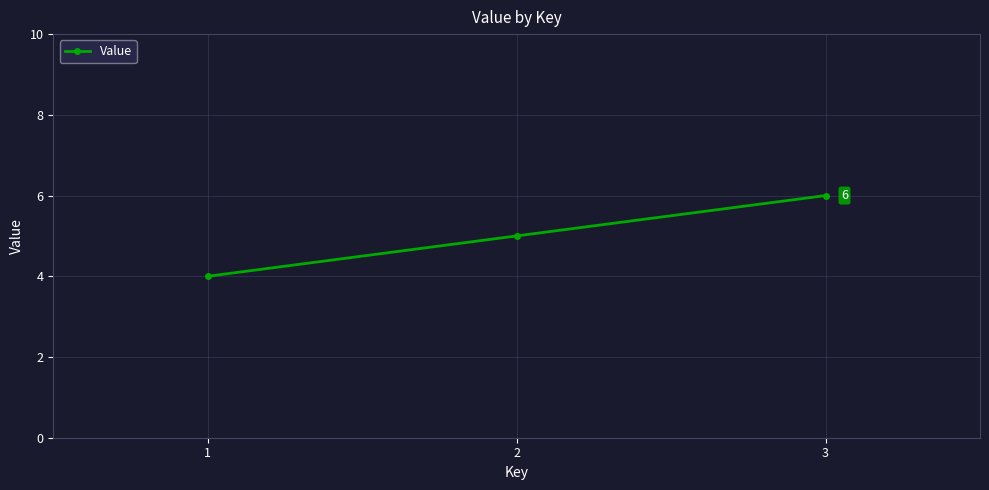

List the labels in order of value, smallest first.

1, 2, 3